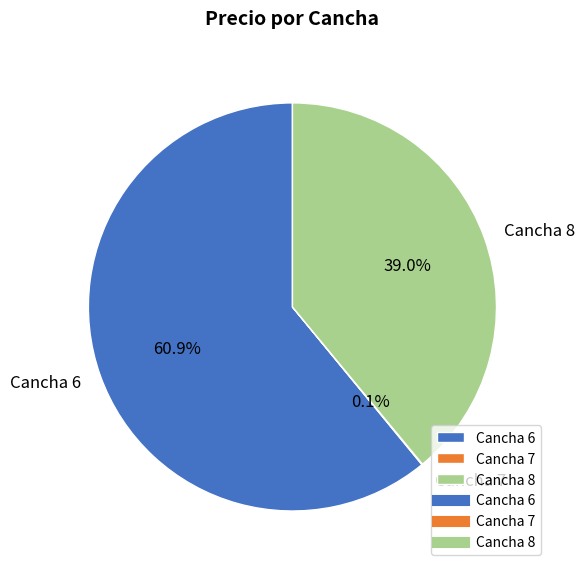

Combined, what portion of the pie is Cancha 6 and Cancha 8?

99.9%